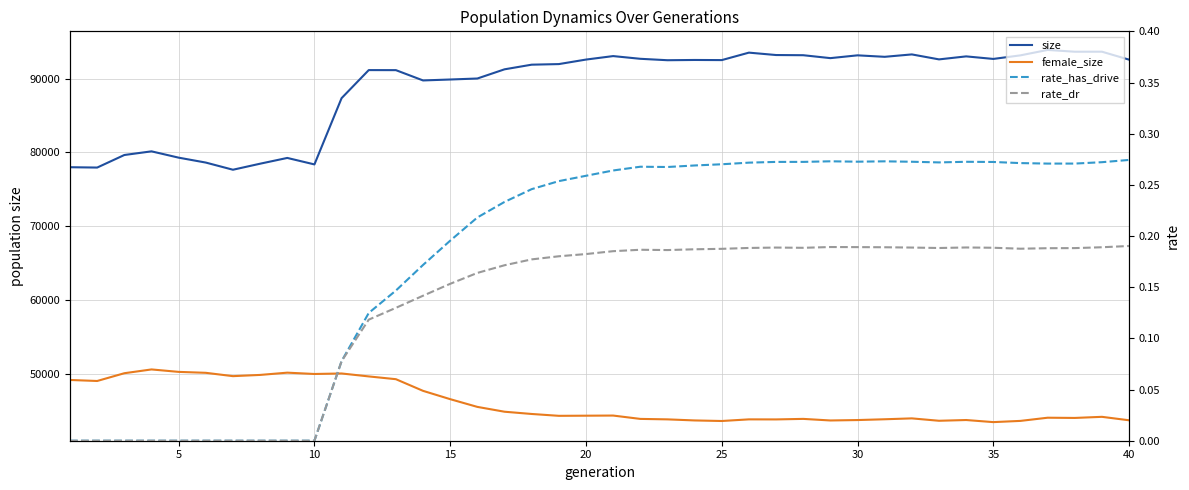

True or false: female_size has a value of 11393.4 at 37.

False